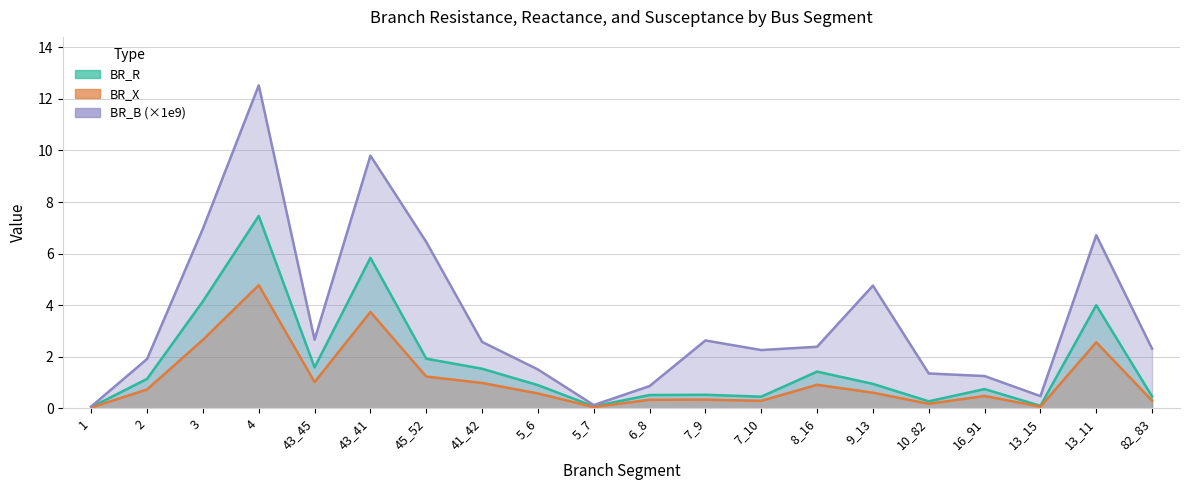

Reading left to right, extract all data points from this chart.

BR_R: 1=0.0	2=1.1	3=4.1	4=7.5	43_45=1.6	43_41=5.8	45_52=1.9	41_42=1.5	5_6=0.9	5_7=0.1	6_8=0.5	7_9=0.5	7_10=0.4	8_16=1.4	9_13=0.9	10_82=0.3	16_91=0.7	13_15=0.1	13_11=4.0	82_83=0.5
BR_X: 1=0.0	2=0.7	3=2.7	4=4.8	43_45=1.0	43_41=3.7	45_52=1.2	41_42=1.0	5_6=0.6	5_7=0.0	6_8=0.3	7_9=0.3	7_10=0.3	8_16=0.9	9_13=0.6	10_82=0.2	16_91=0.5	13_15=0.1	13_11=2.6	82_83=0.3
BR_B: 1=0.1	2=1.9	3=7.0	4=12.5	43_45=2.7	43_41=9.8	45_52=6.5	41_42=2.6	5_6=1.5	5_7=0.1	6_8=0.9	7_9=2.6	7_10=2.3	8_16=2.4	9_13=4.8	10_82=1.3	16_91=1.2	13_15=0.5	13_11=6.7	82_83=2.3